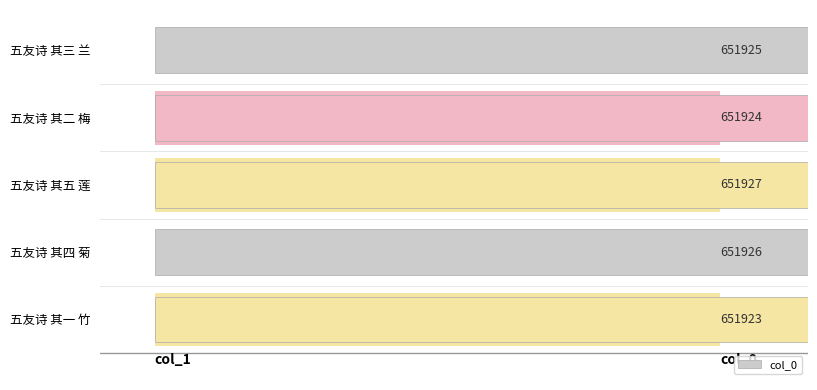

True or false: the data shows 156467 at 五友诗 其二 梅.

False